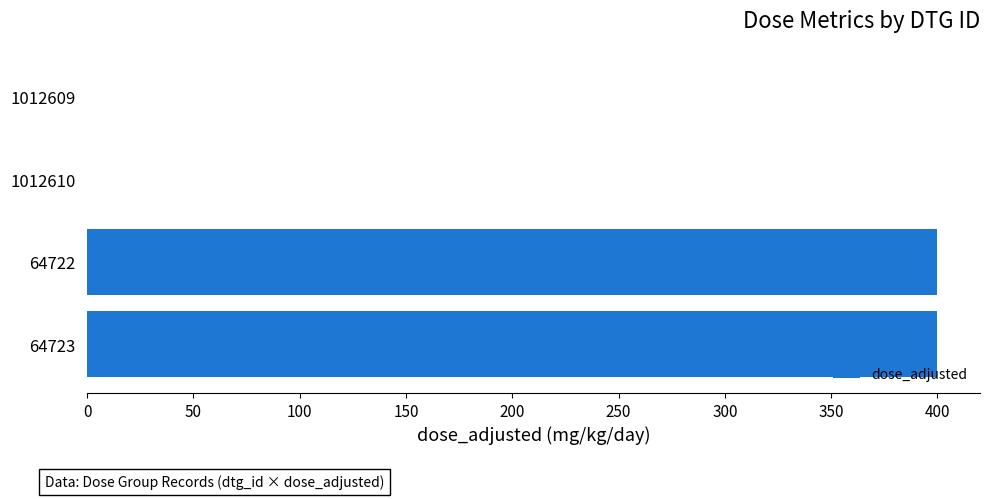

Count the number of categories in the chart.

4